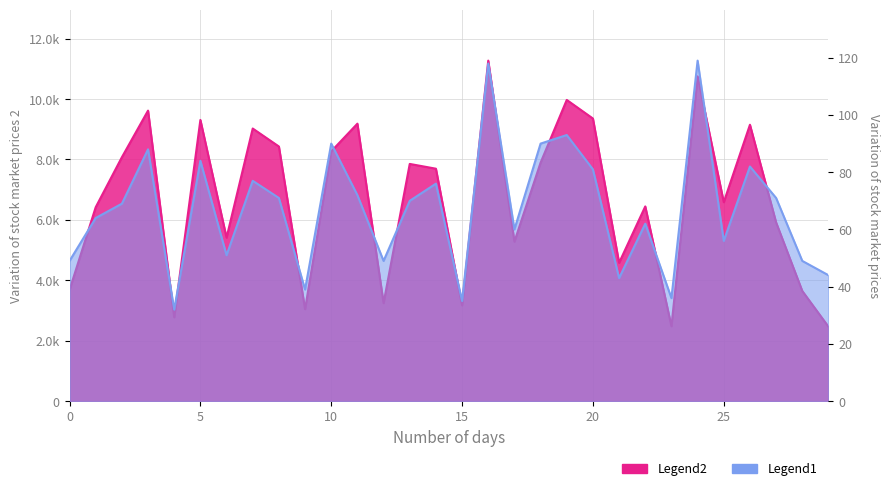

Reading right to left, extract all data points from this chart.

col_2: 2464	3647	5916	9150	6587	10753	2480	6446	4579	9356	9972	7895	5280	11273	3171	7695	7853	3244	9186	8270	3045	8430	9025	5413	9310	2776	9618	8074	6420	3679
col_1: 44	49	71	82	56	119	36	62	43	81	93	90	60	118	35	76	70	49	72	90	39	71	77	51	84	32	88	69	64	49